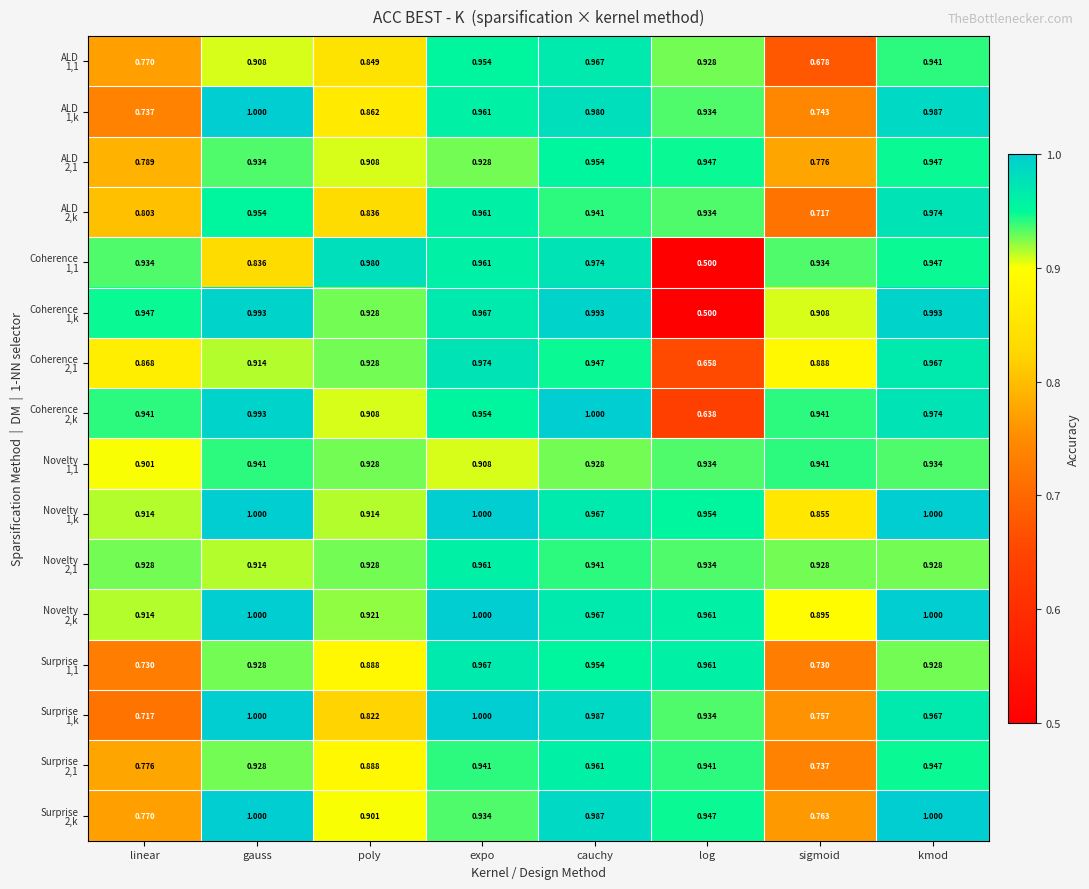

Which label corresponds to the smallest value in the chart?

log